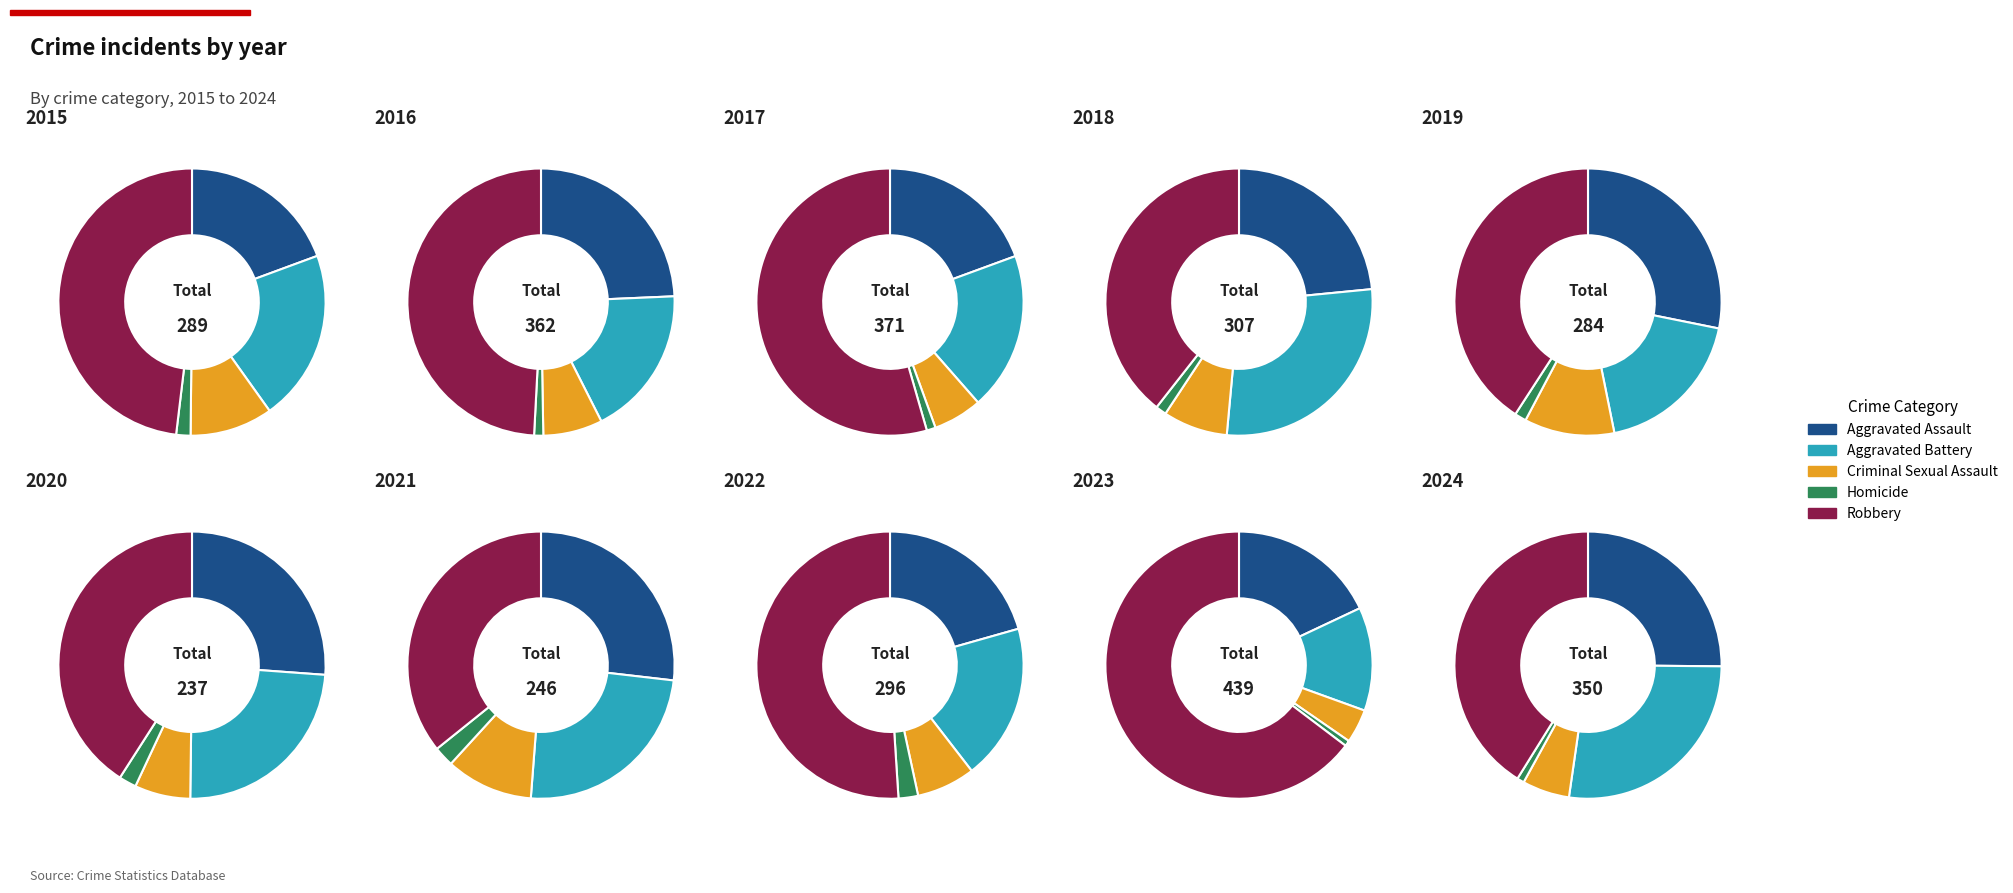

What is the difference between the highest and lowest values at 5?

92